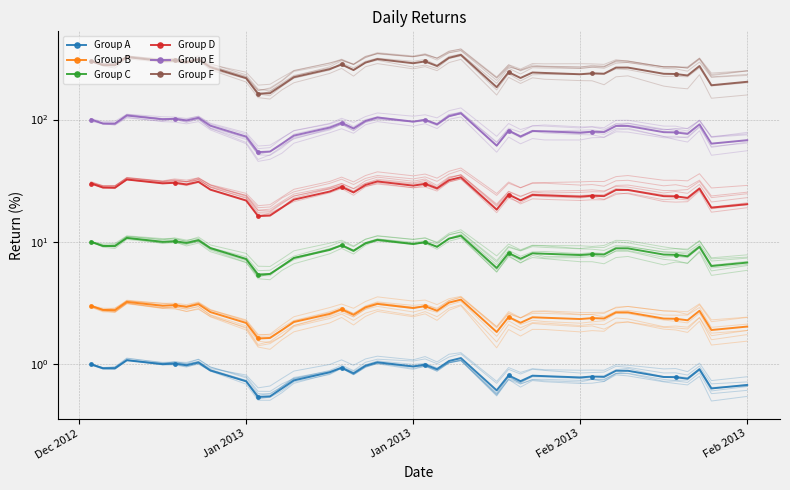

How many series are shown in this chart?

6